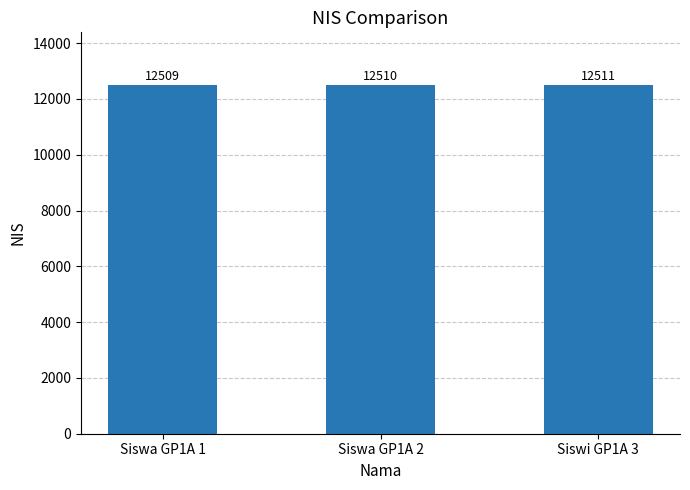

How many bars are there in total?

3